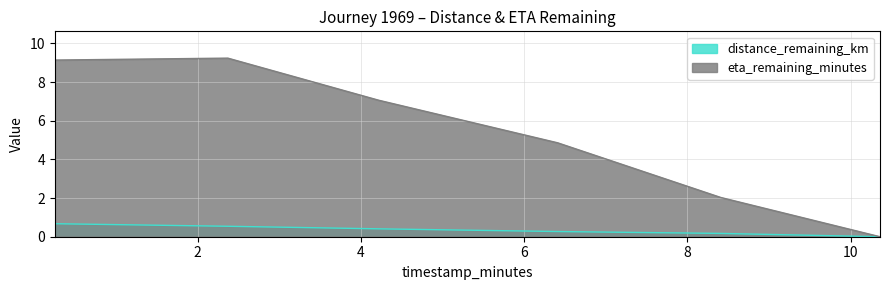

True or false: eta_remaining_minutes and distance_remaining_km intersect in this chart.

False